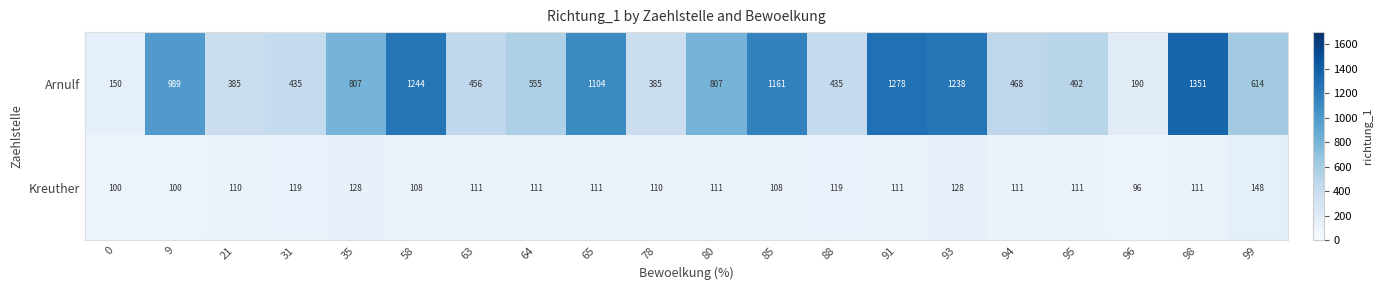

List the series in order of their overall mean, highest first.

Arnulf, Kreuther